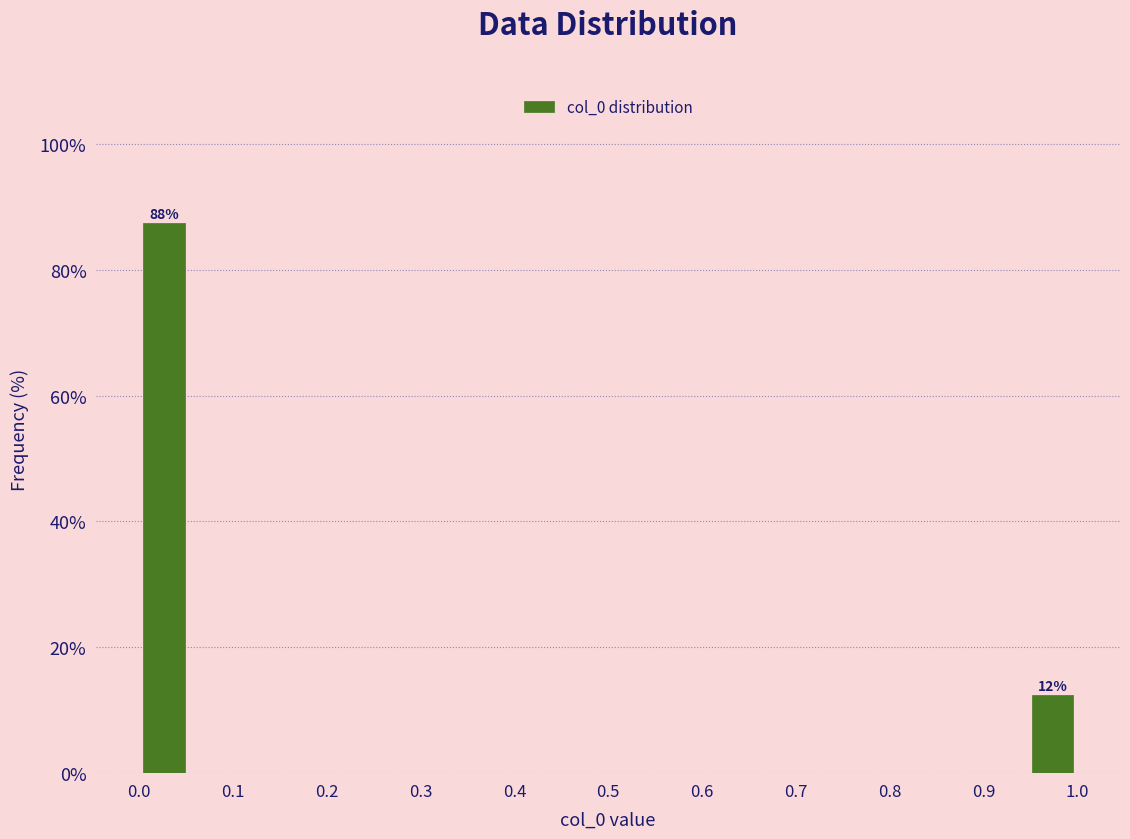

Which range on the x-axis has the tallest bar?

0.00 to 0.05